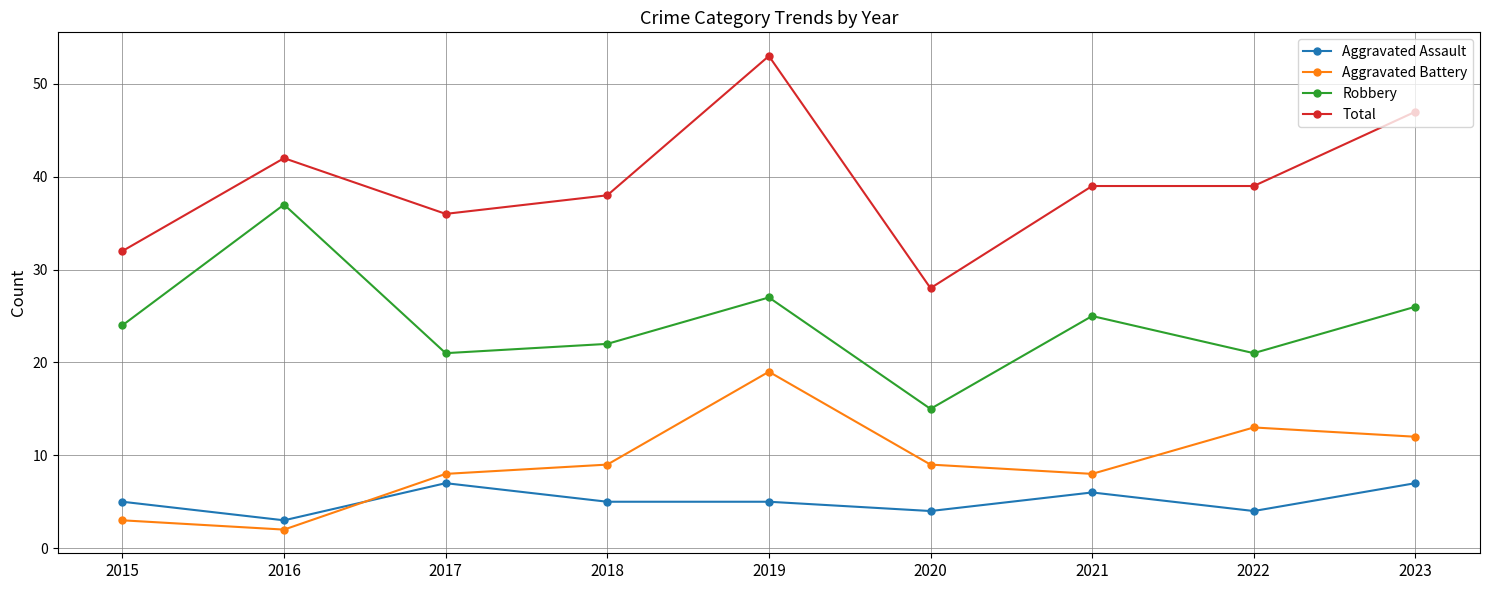

What is the highest value of the Total series?

53